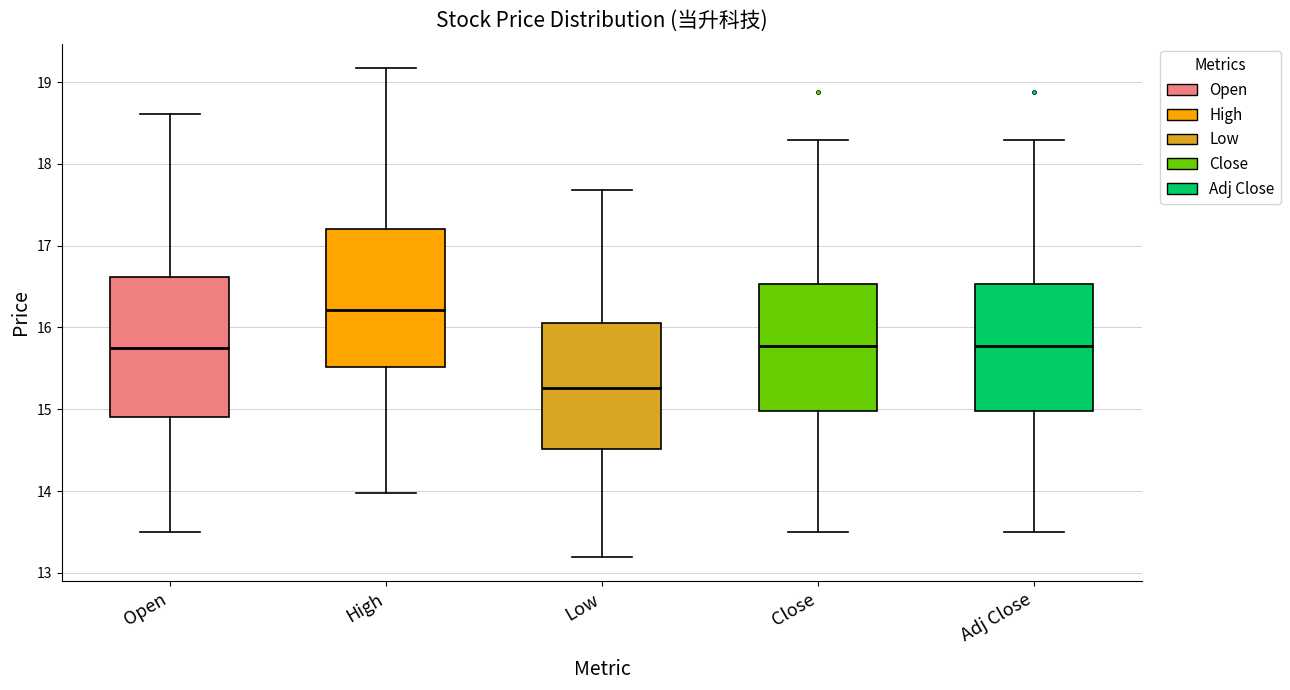

Which box's median line is the highest?

High